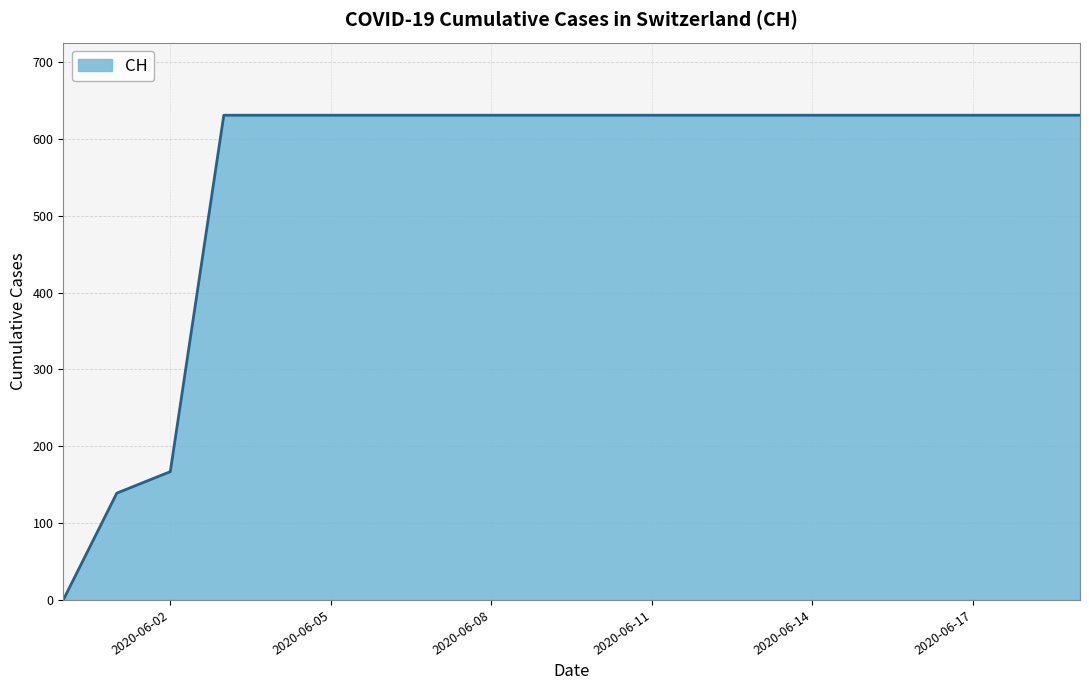

What is the difference between the maximum and minimum values?

631